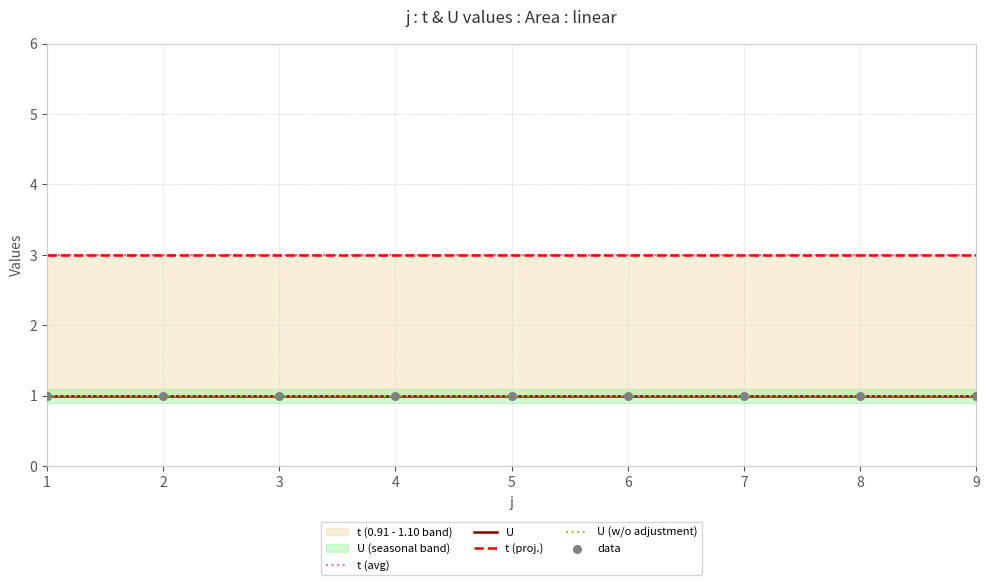

Which series contains the lowest Y value?

U